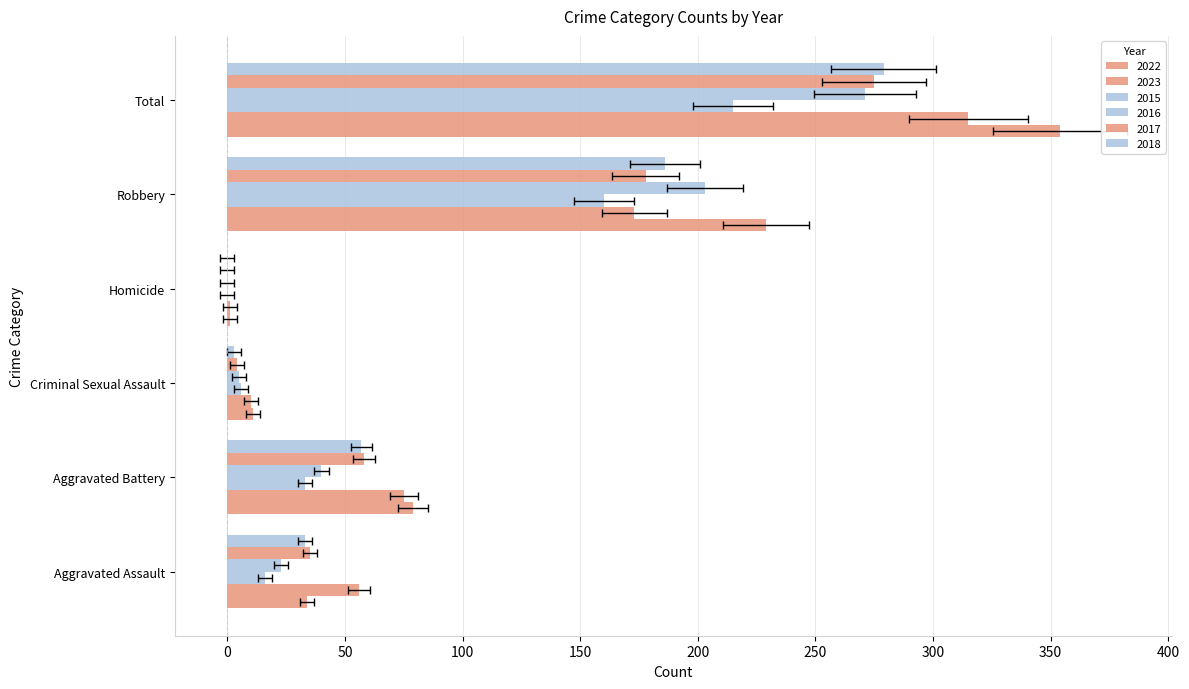

What is the approximate value of 2023 at Aggravated Battery, to the nearest 5?

75